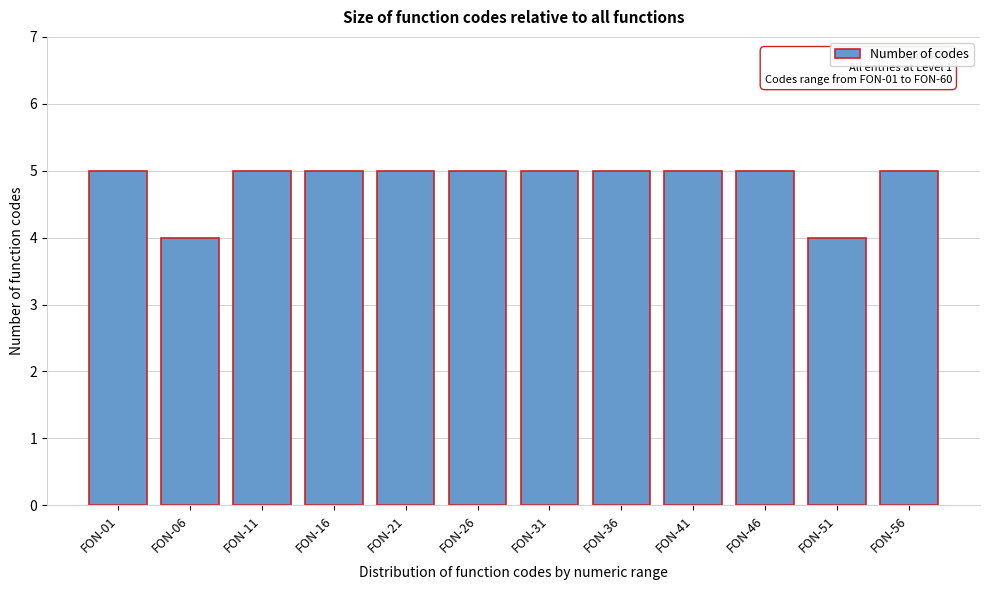

Reading right to left, what are all the values shown in this chart?

FON-56=5	FON-51=4	FON-46=5	FON-41=5	FON-36=5	FON-31=5	FON-26=5	FON-21=5	FON-16=5	FON-11=5	FON-06=4	FON-01=5